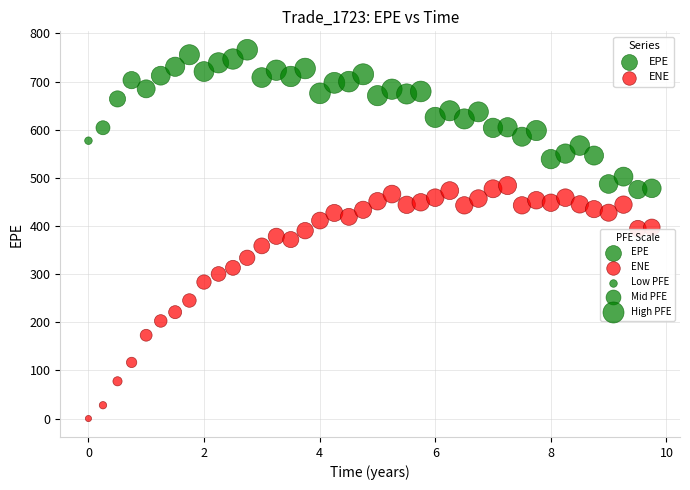

Across all data points, what is the range of Y values (max minus min)?

766.2